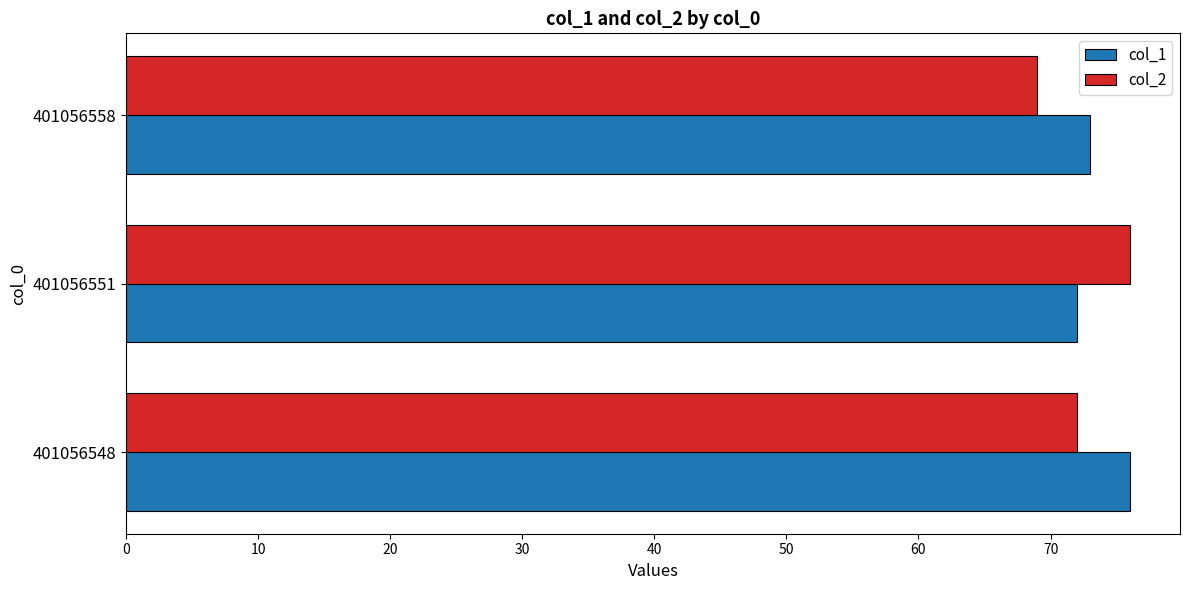

The value of col_2 at 401056548 is 35. True or false?

False